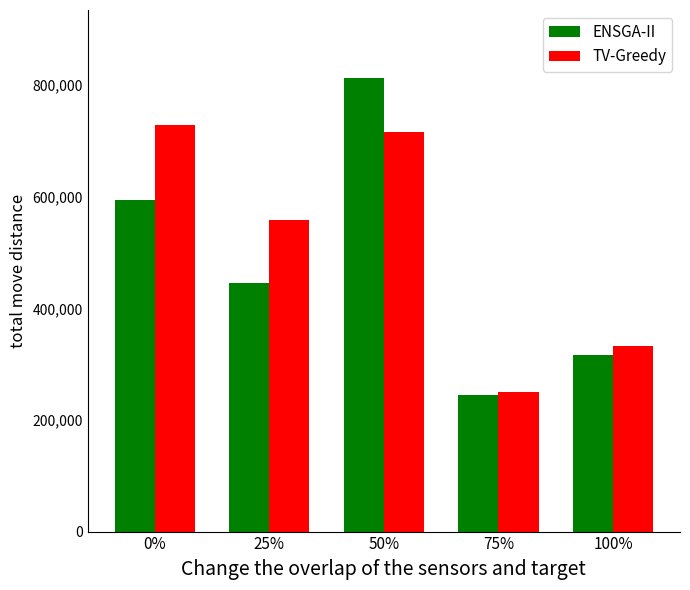

The value of TV-Greedy at 25% is 558760. True or false?

True